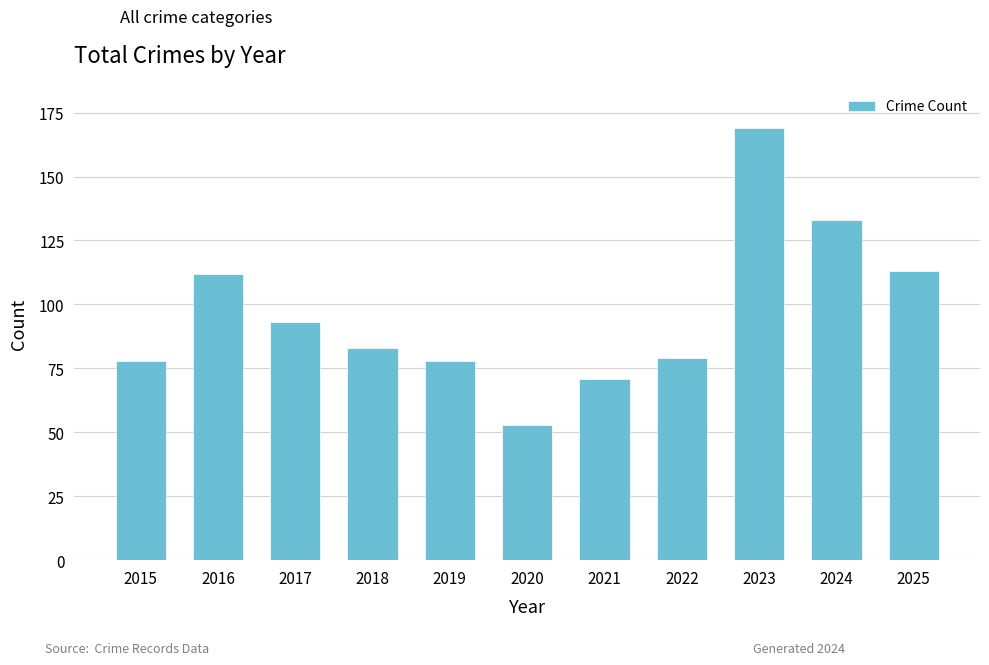

The chart shows a value of 133 at 2024. True or false?

True